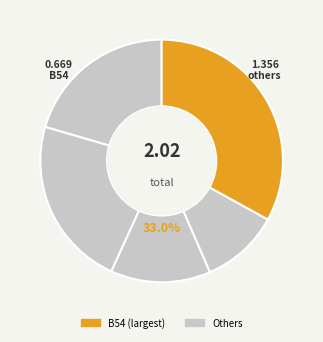

The B11 slice represents 13% of the pie. True or false?

True